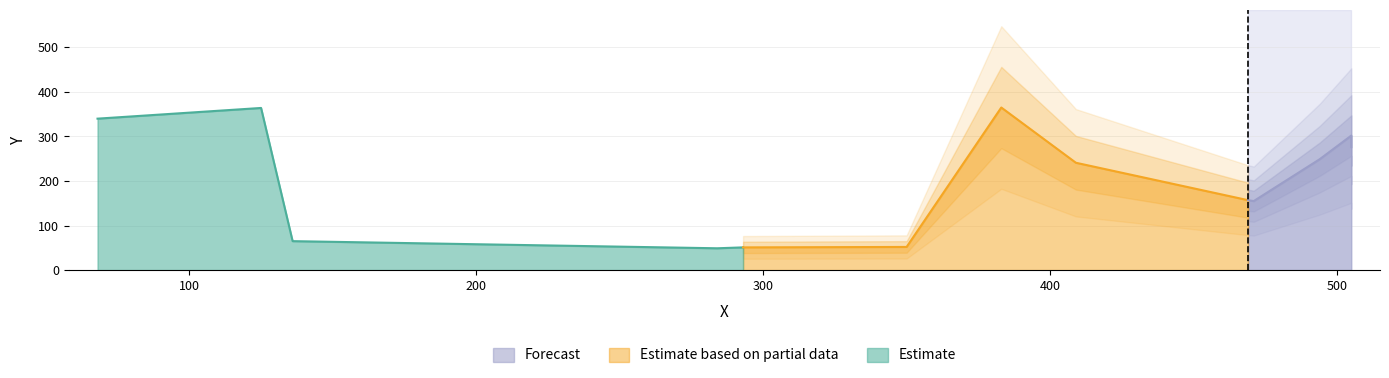

What is the highest value of the Estimate series?

364